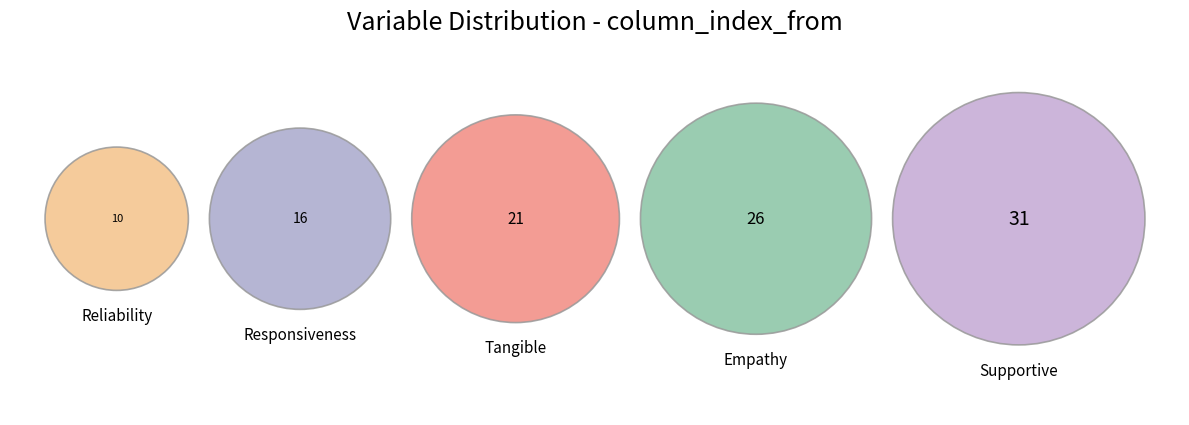

Is there any slice that represents more than half of the pie?

No